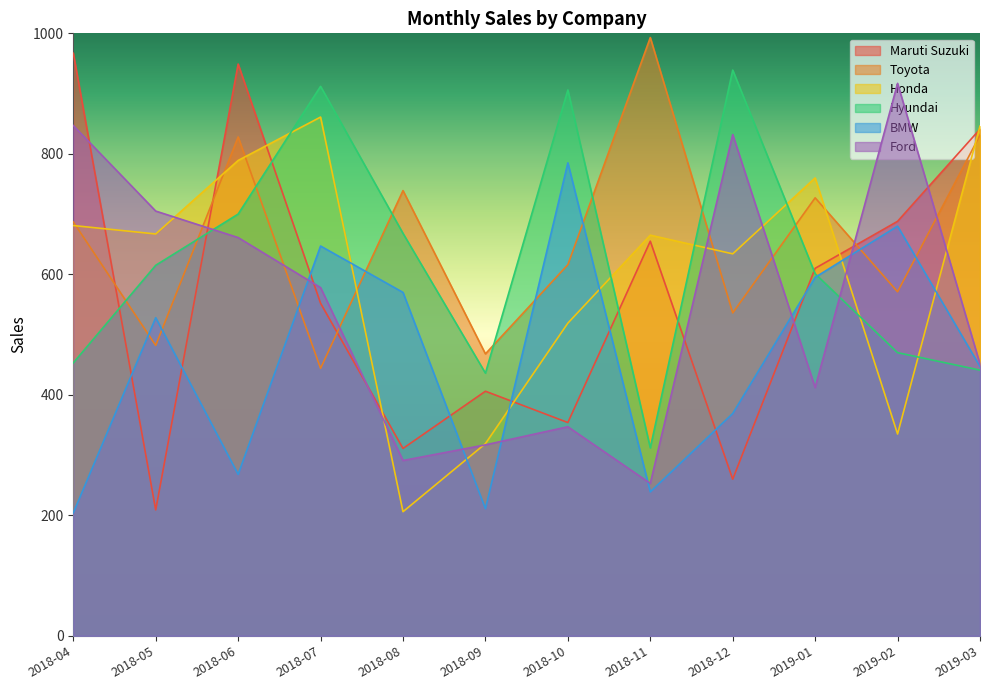

What is the average value of the Toyota series?

660